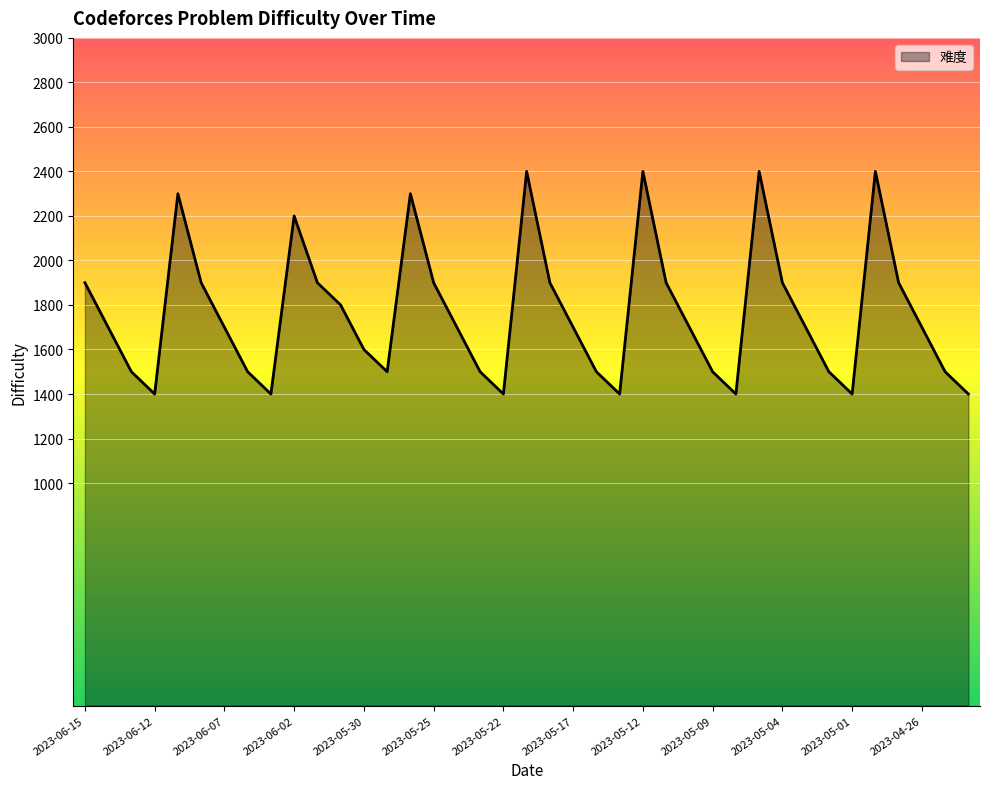

How many interior local valleys (lower than both neighbors) does the data have?

7